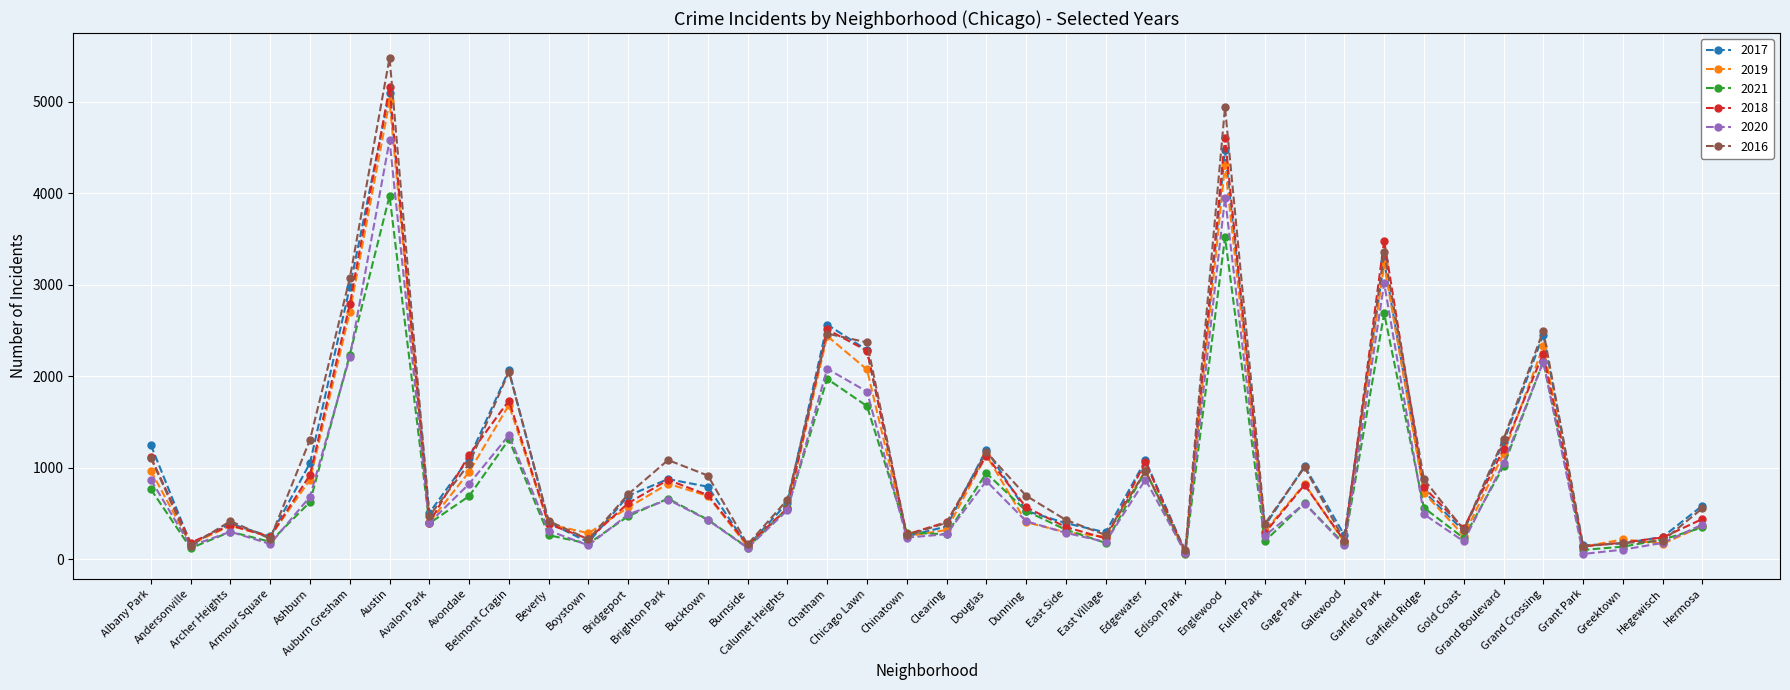

What is the greatest value displayed?

5481